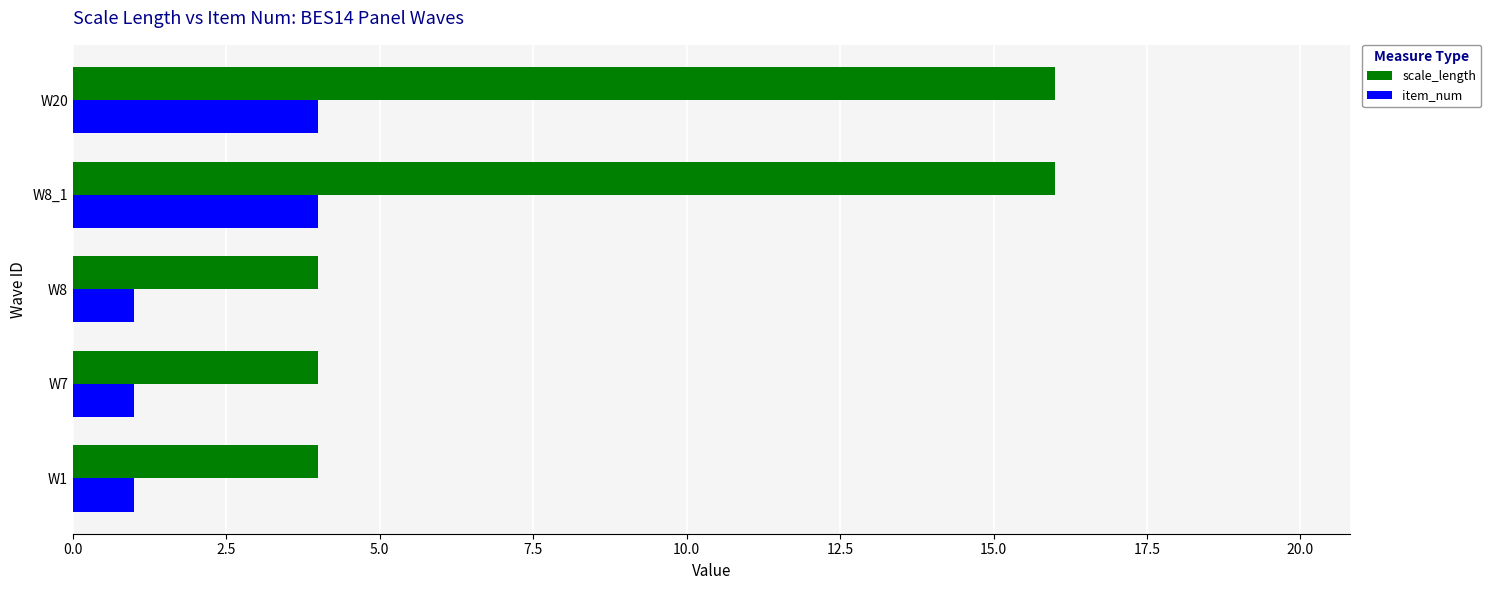

What is the highest value of the scale_length series?

16